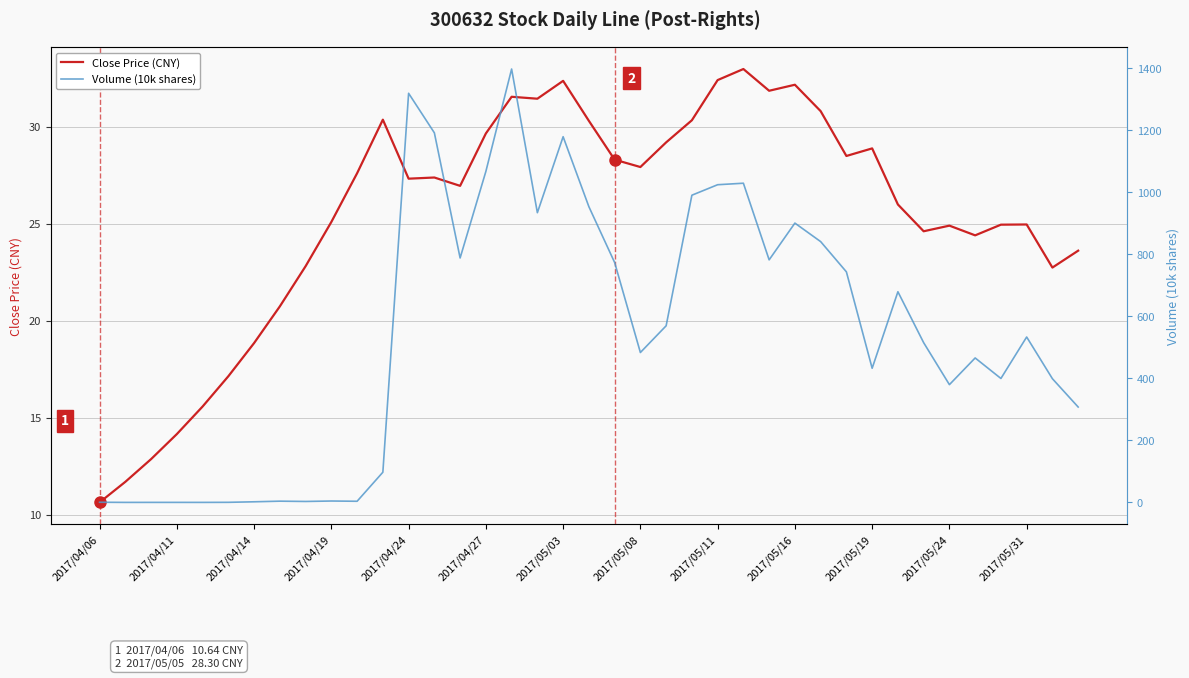

How many values in the Volume (10k shares) series exceed 514?

20